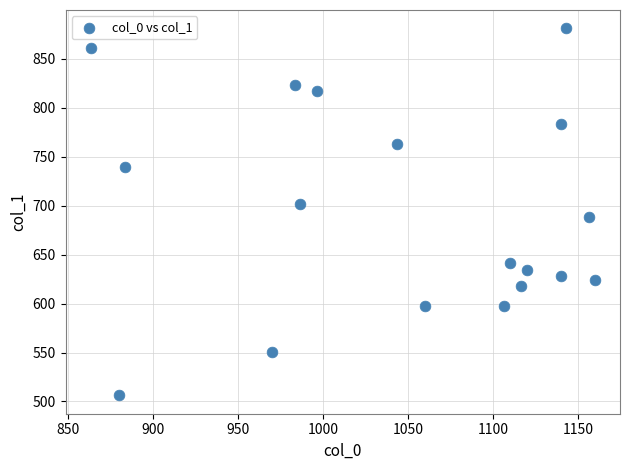

What Y value in the scatter plot is closest to 693?

688.5